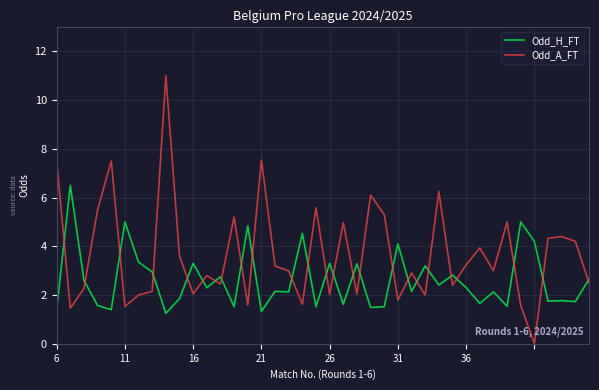

Which series has the largest total across all categories?

Odd_A_FT